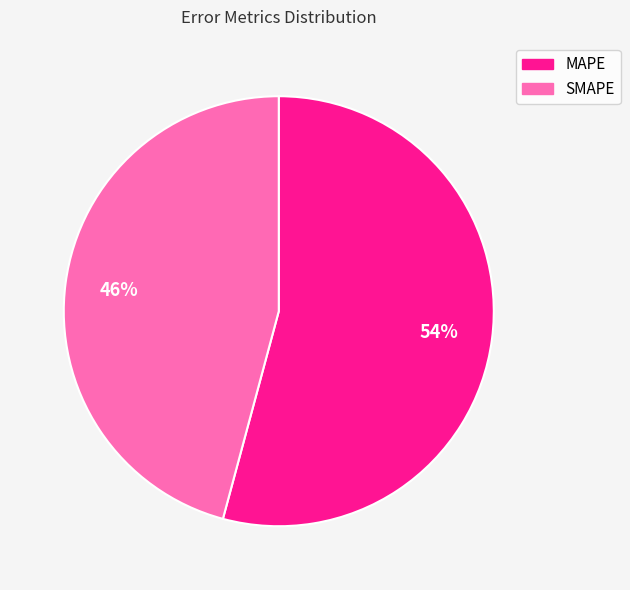

To the nearest percent, what is the difference between the largest and smallest slice percentages?

8%